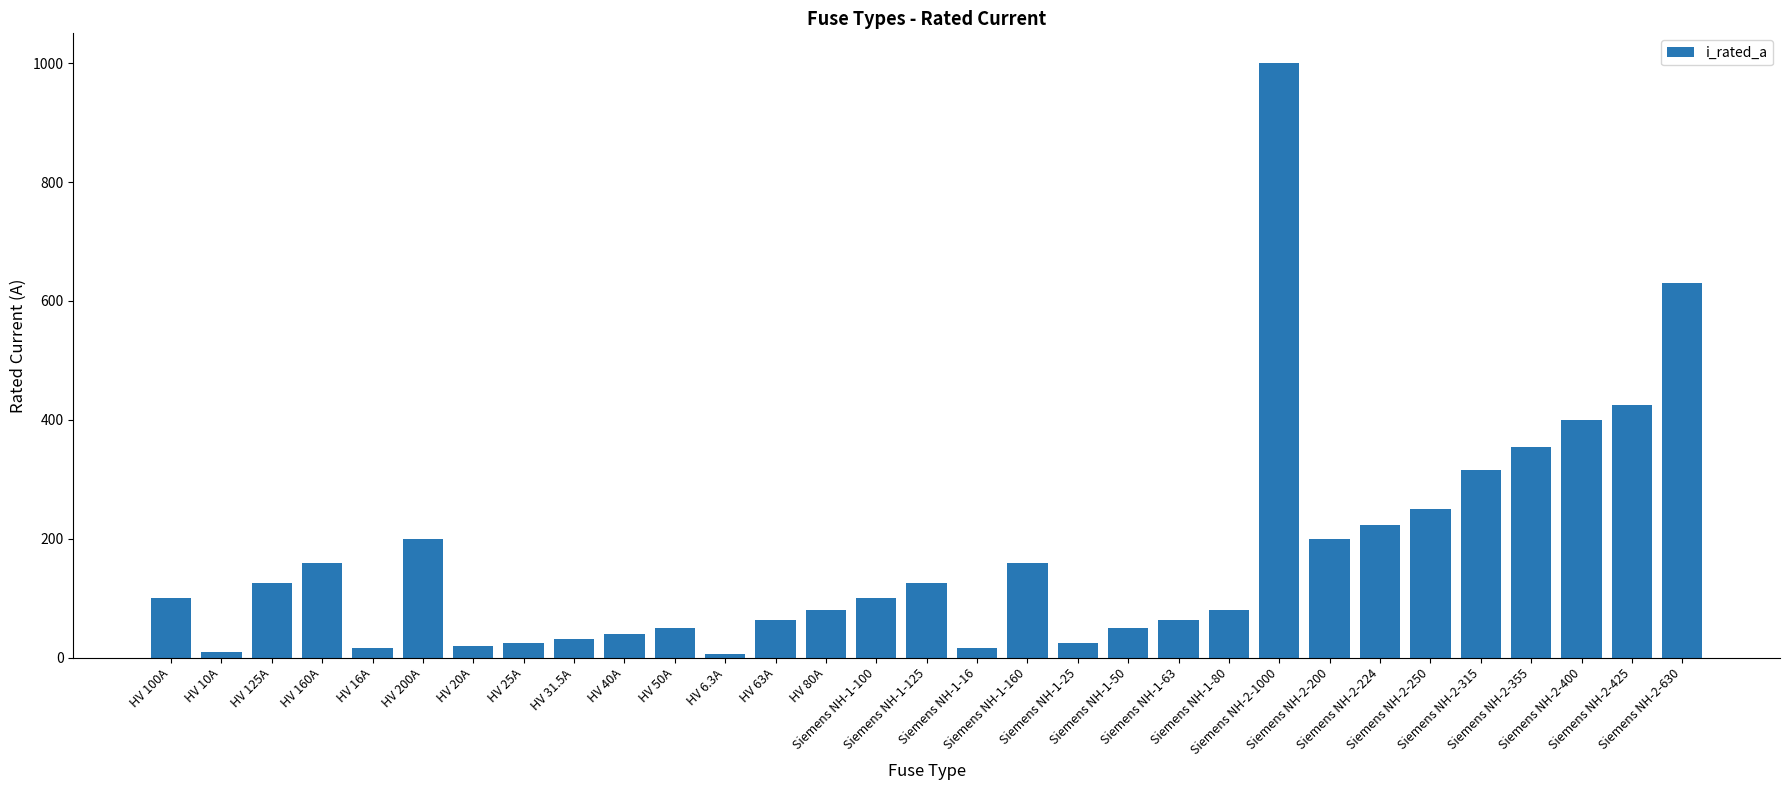

Approximately how many times larger is the value at HV 200A compared to Siemens NH-1-80?

2.5